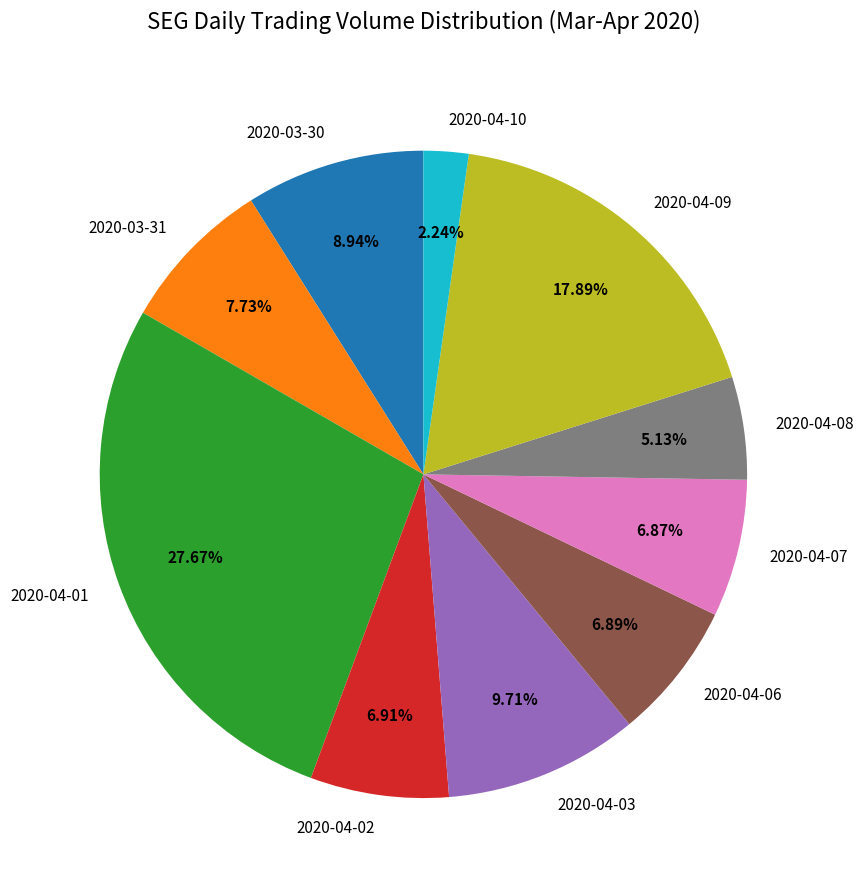

Combined, do 2020-03-30 and 2020-04-02 account for over 50%?

No